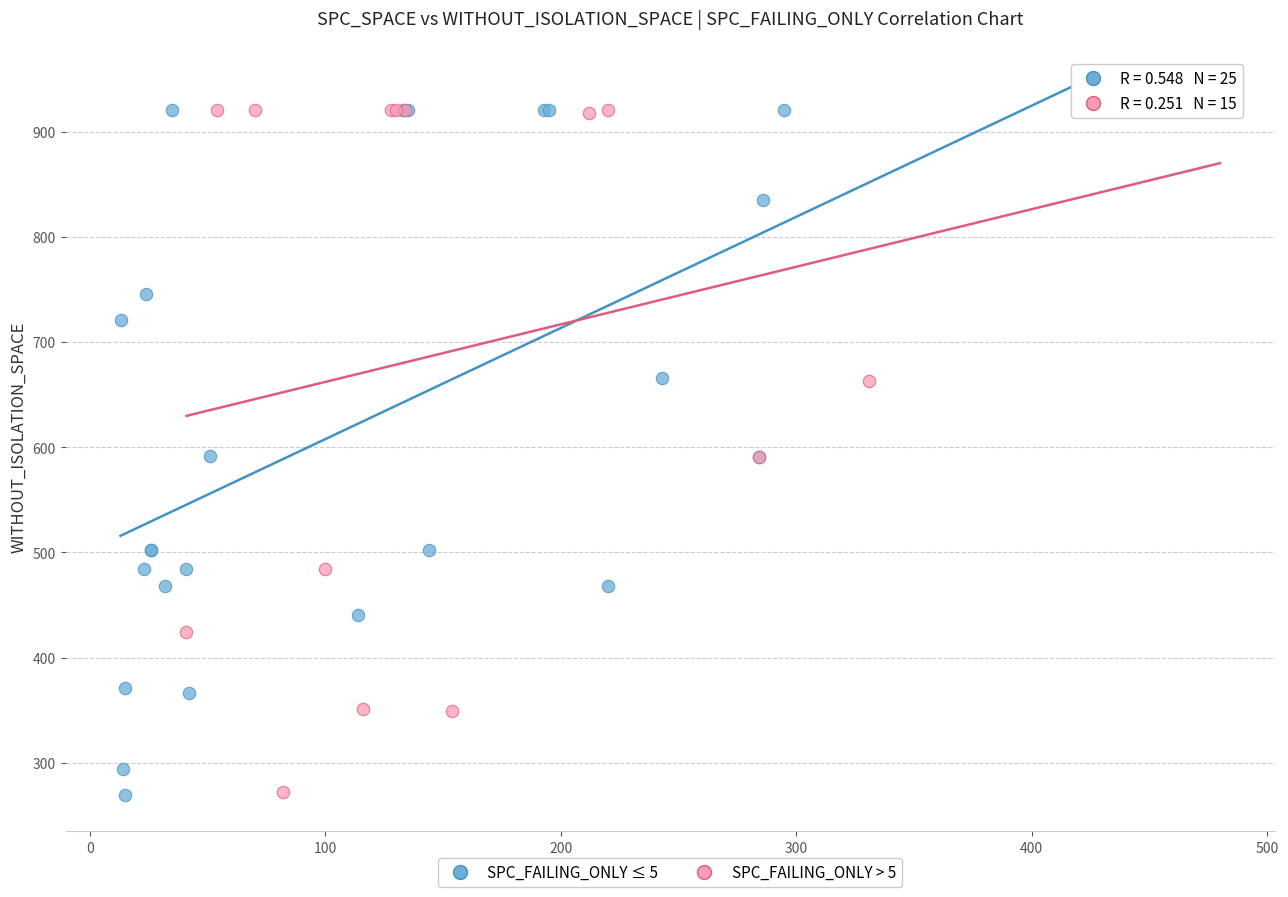

What are all the series names shown in the legend?

SPC_FAILING_ONLY ≤ 5, SPC_FAILING_ONLY > 5